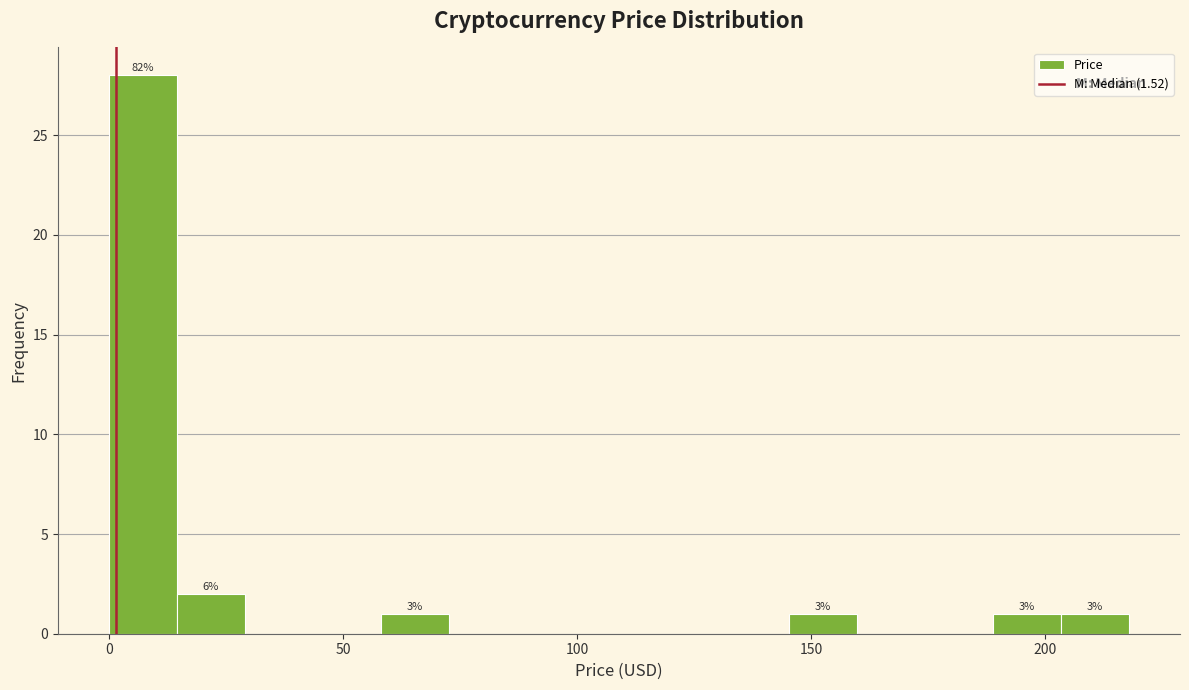

Read against the x-axis, roughly where is the centre of the tallest bar?

5